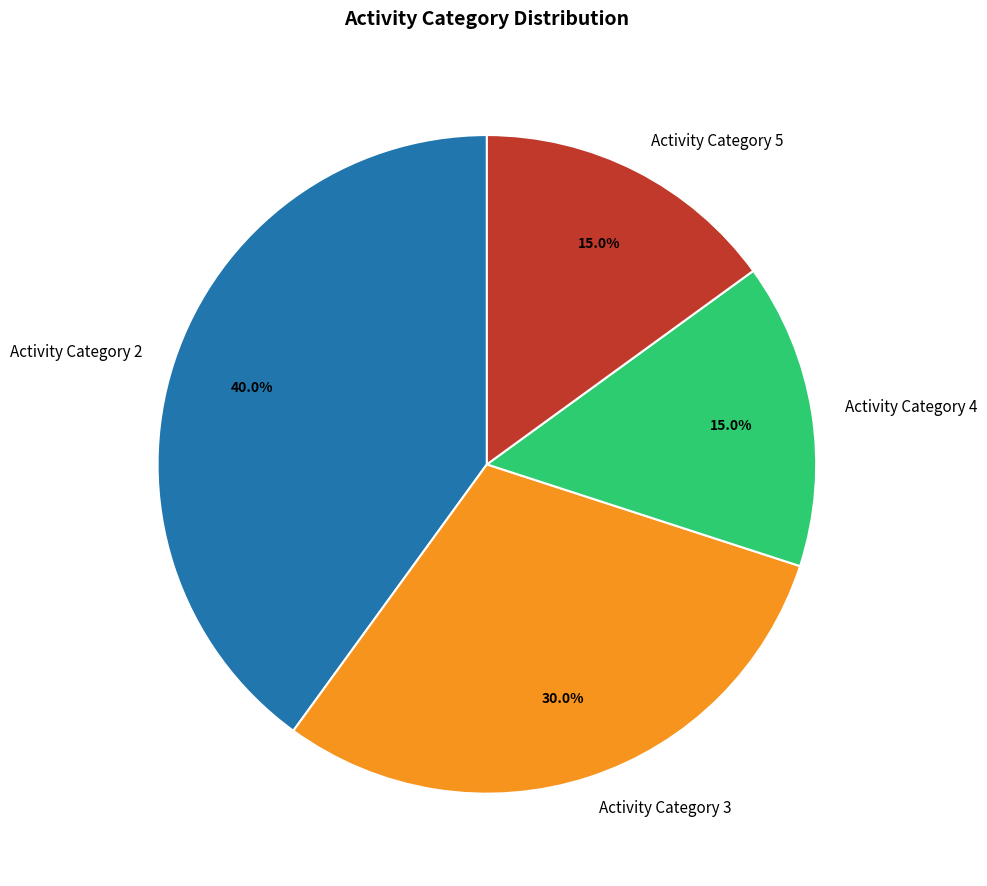

How many slices are in this pie chart?

4